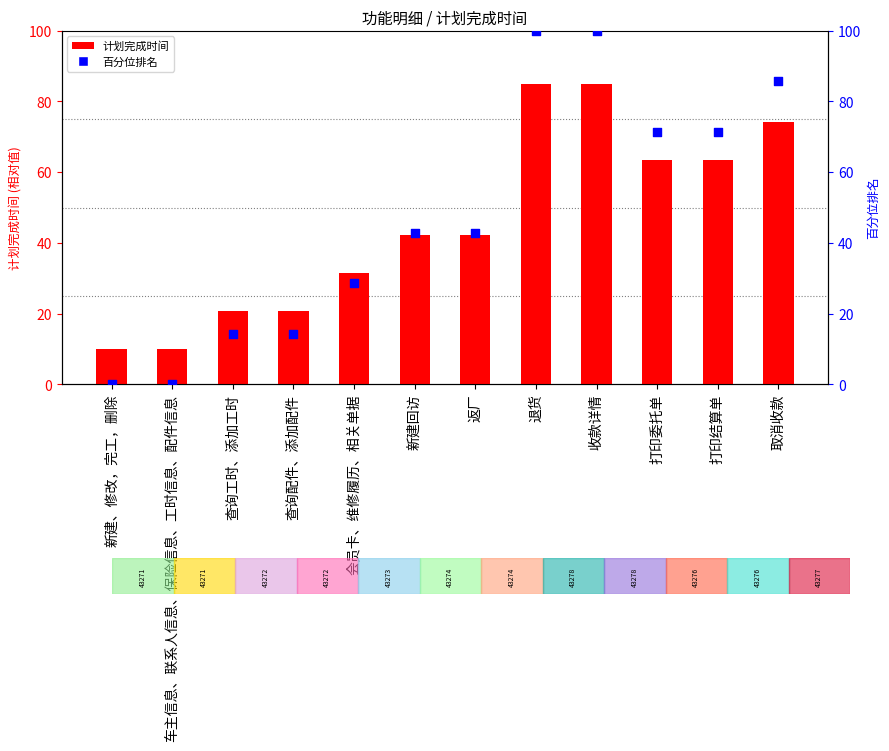

What are all the series names shown in the legend?

计划完成时间, 百分位排名